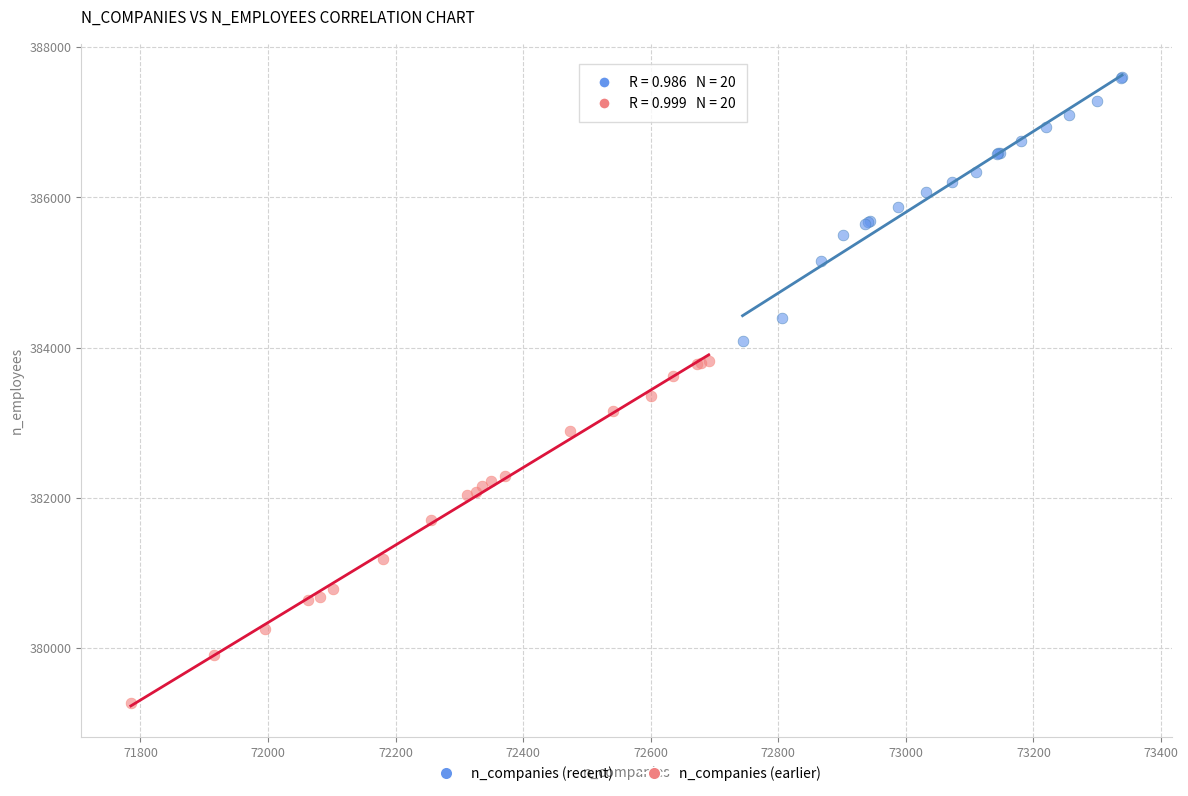

Which series reaches the maximum Y coordinate?

n_companies (recent)